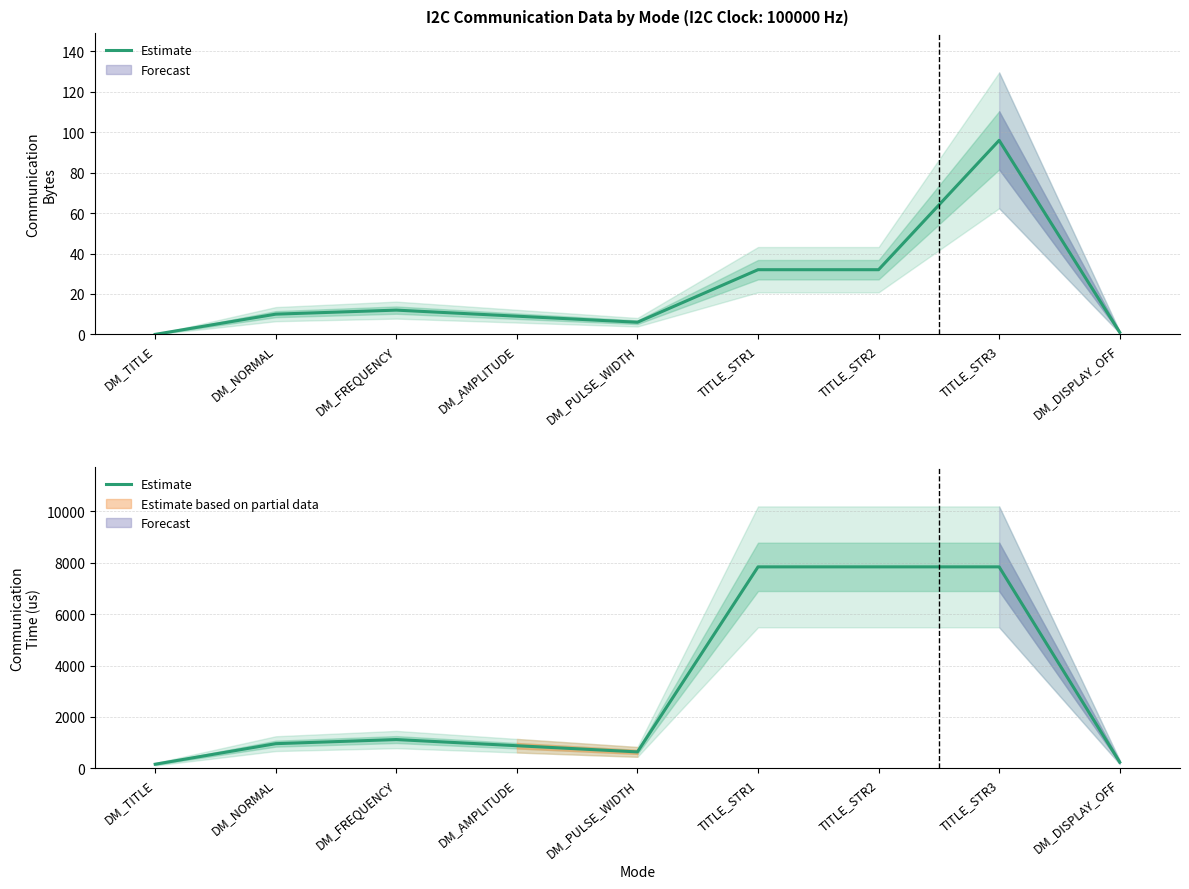

Where does the data first go above 960?

DM_FREQUENCY